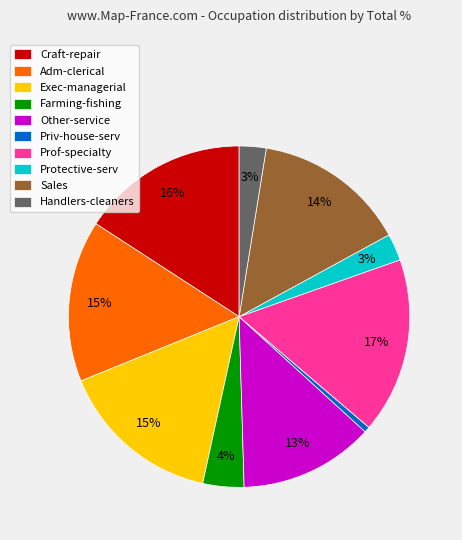

To the nearest percent, what is the difference between the largest and smallest slice percentages?

16%